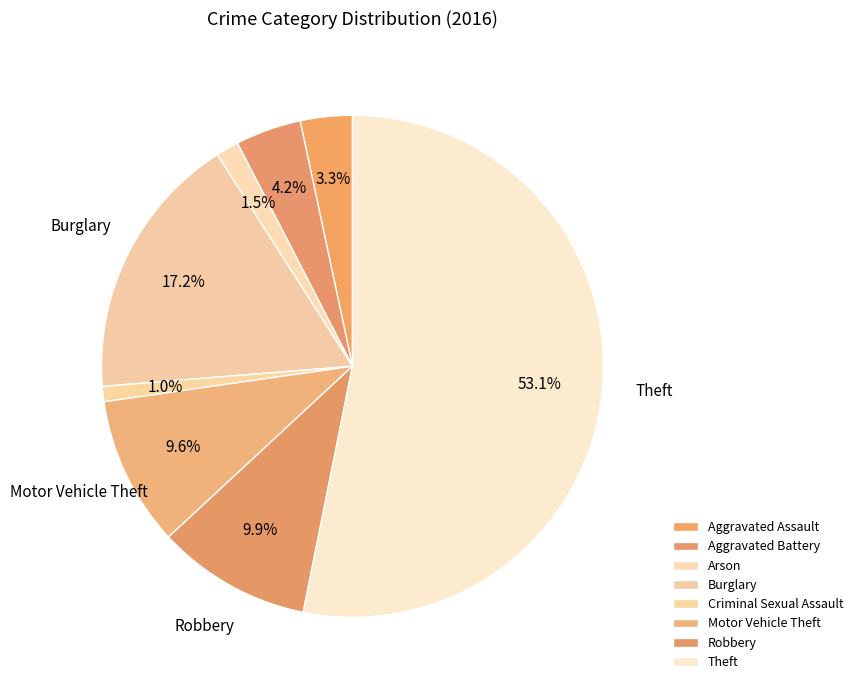

Between Aggravated Assault and Criminal Sexual Assault, which is larger?

Aggravated Assault